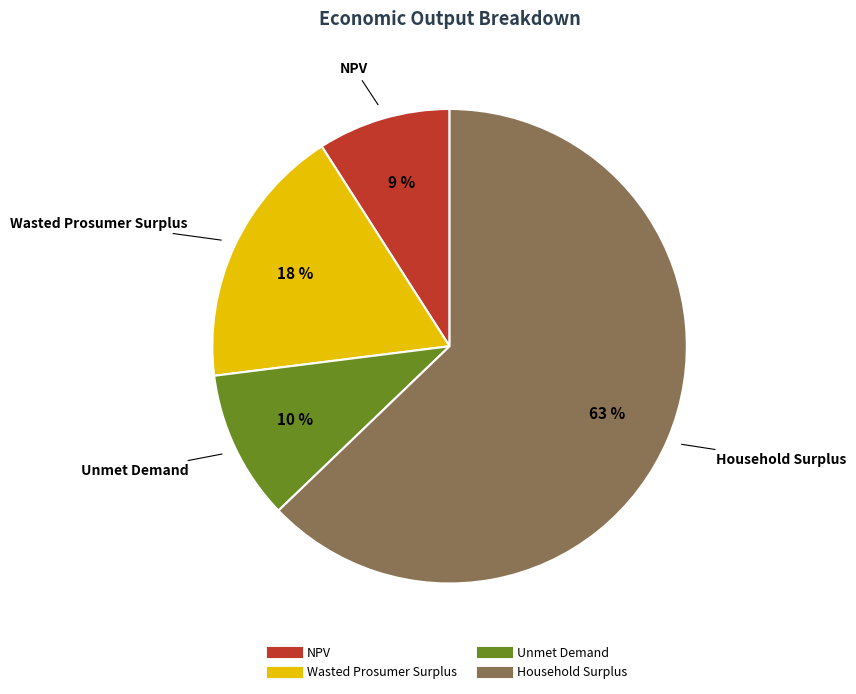

Approximately how many times larger is the value at Wasted Prosumer Surplus compared to NPV?

2.0